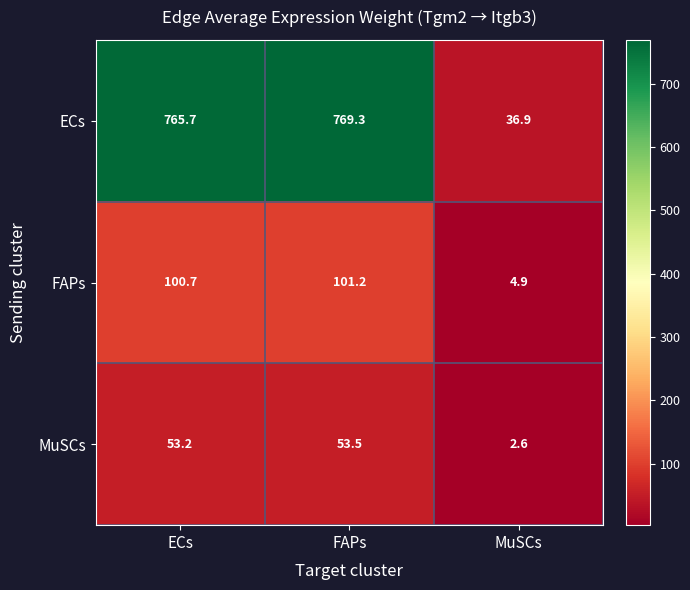

What is the difference between the MuSCs values at MuSCs and FAPs?

50.9